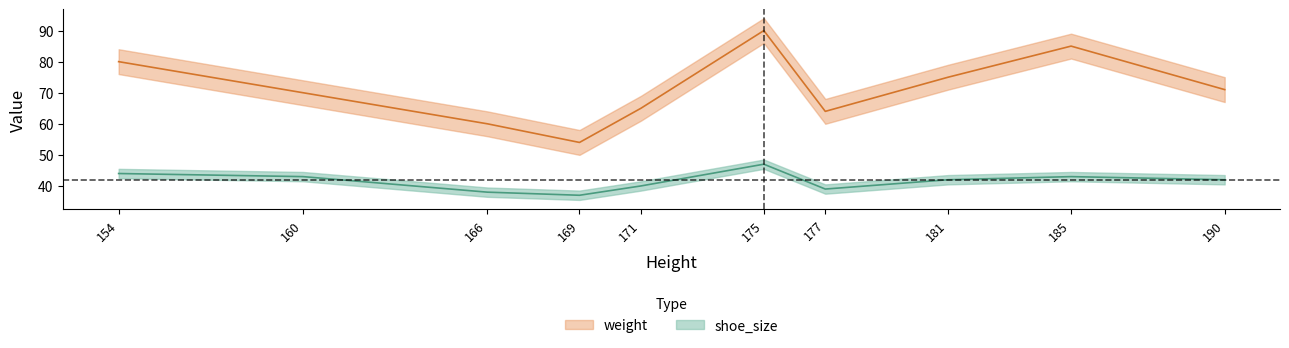

Reading left to right, what are all the values shown in this chart?

weight: 80	70	60	54	65	90	64	75	85	71
shoe_size: 44	43	38	37	40	47	39	42	43	42